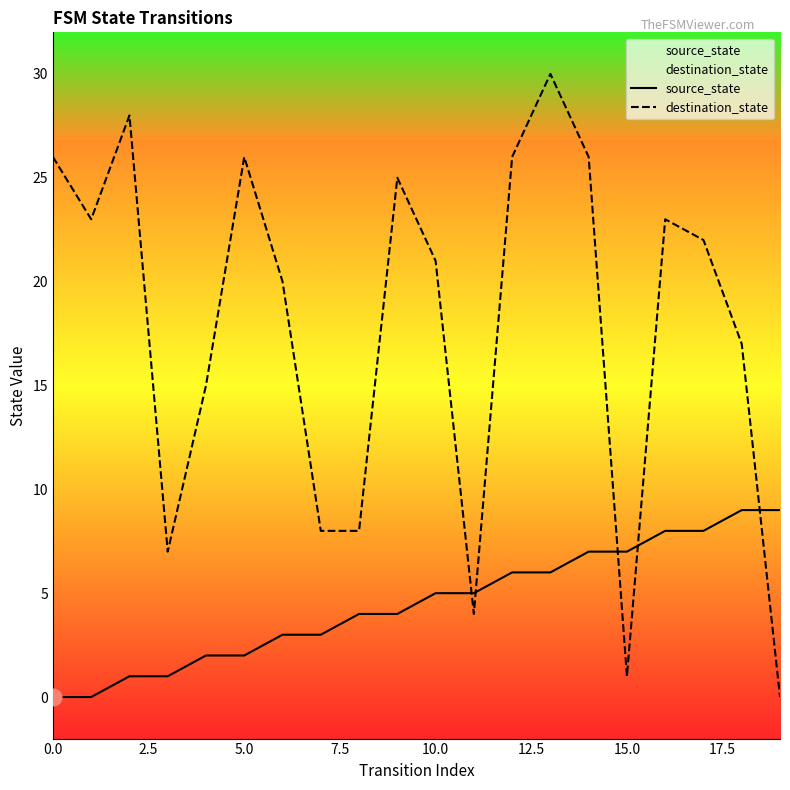

What is the difference between the second highest and minimum values in the source_state series?

9